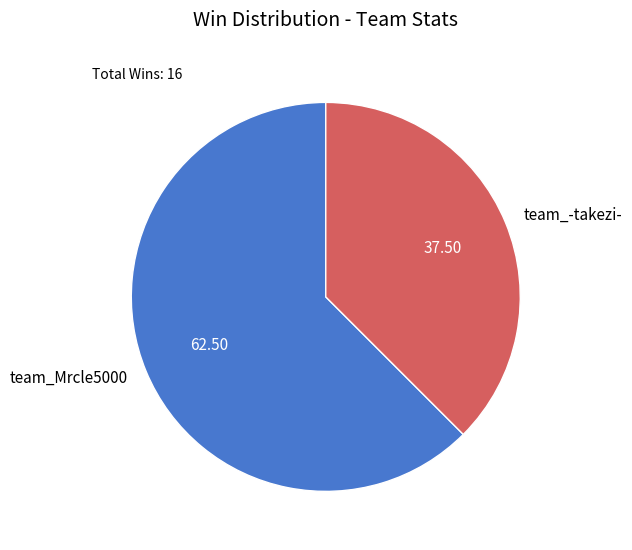

Is there a majority slice in this chart?

Yes